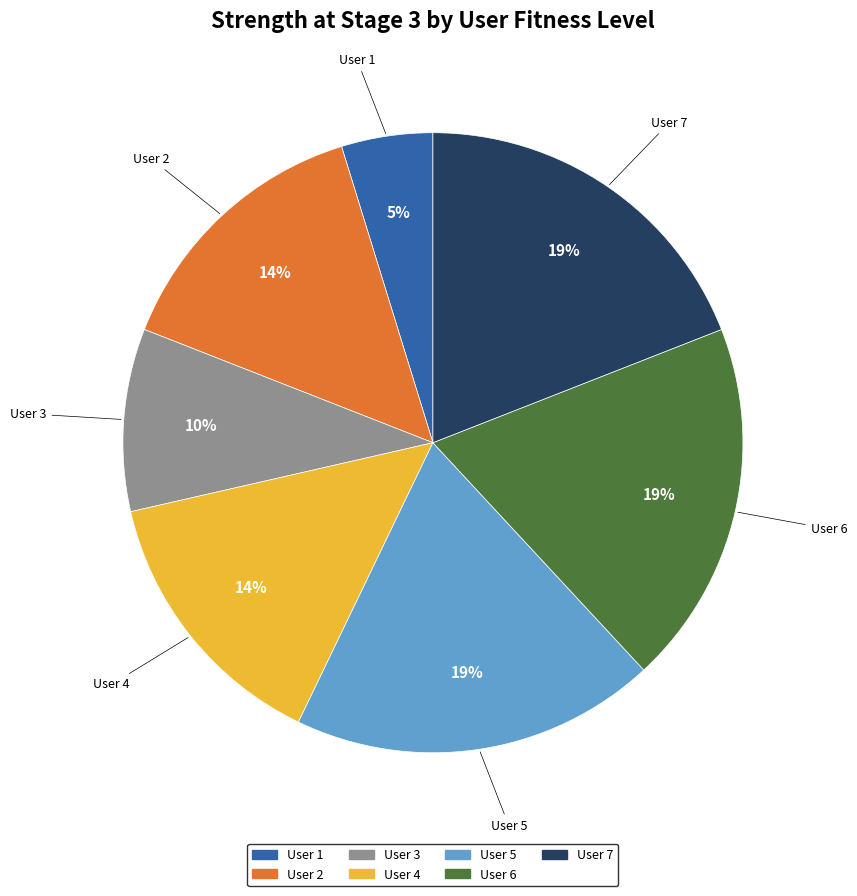

Does any single category account for the majority?

No